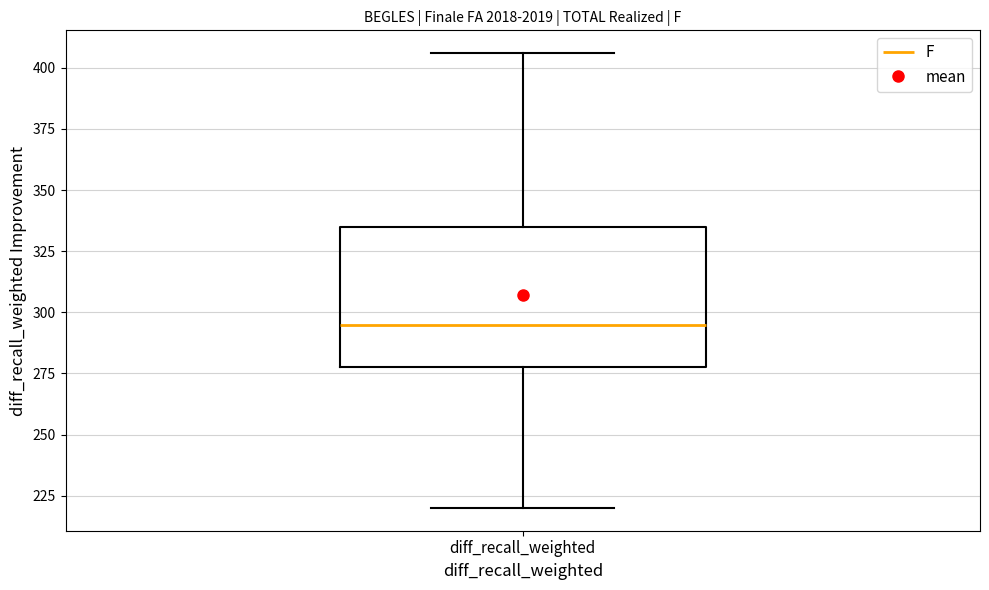

Transcribe this box plot: give where the median line is, the range the box spans, and where the two whiskers end, as read against the y-axis. The values are not printed on the chart, so give them approximately, as read against the axis.

median 295, box 280 to 335, whiskers 220 to 405